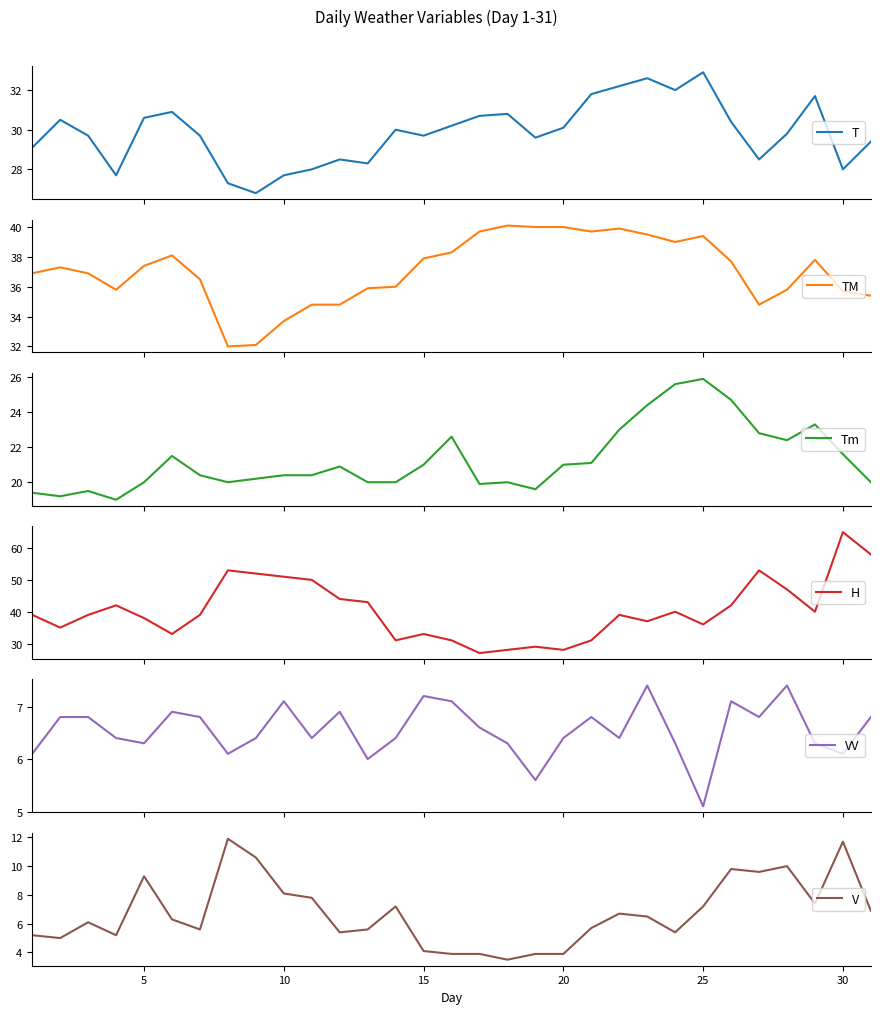

The V series shows 5.6 at 20. True or false?

False